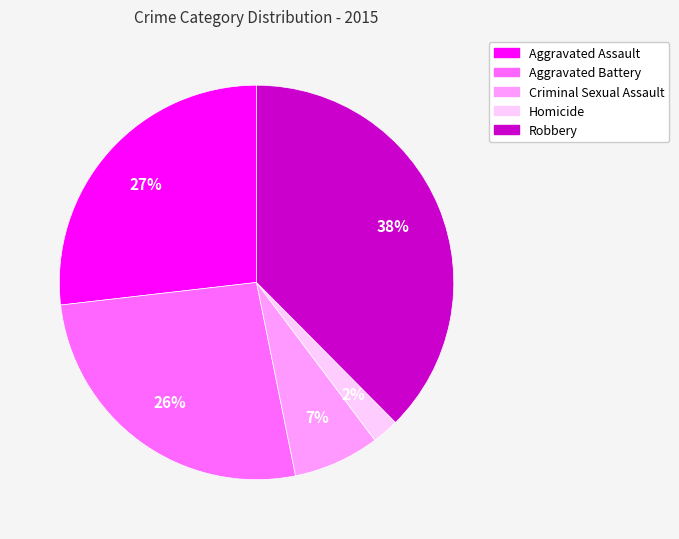

Which slice is the largest?

Robbery